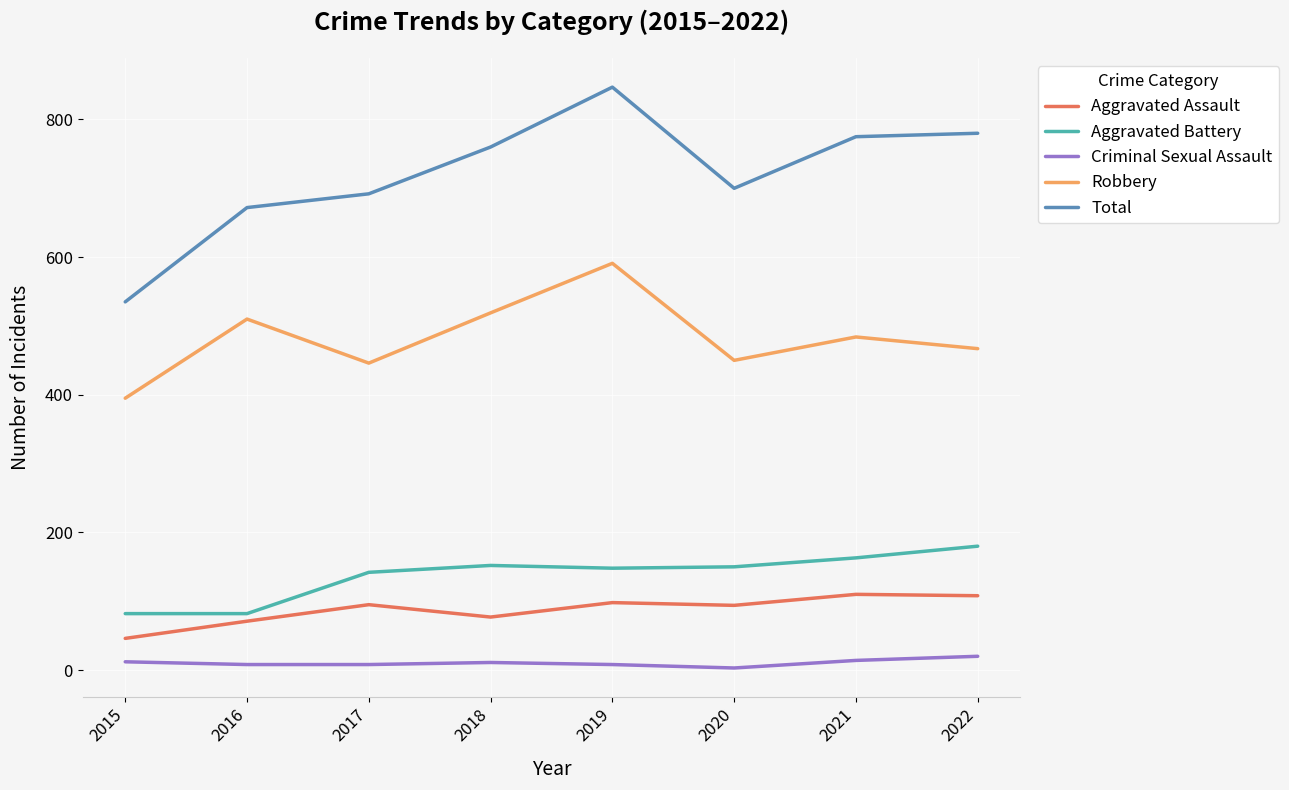

Which series has the widest spread of values?

Total